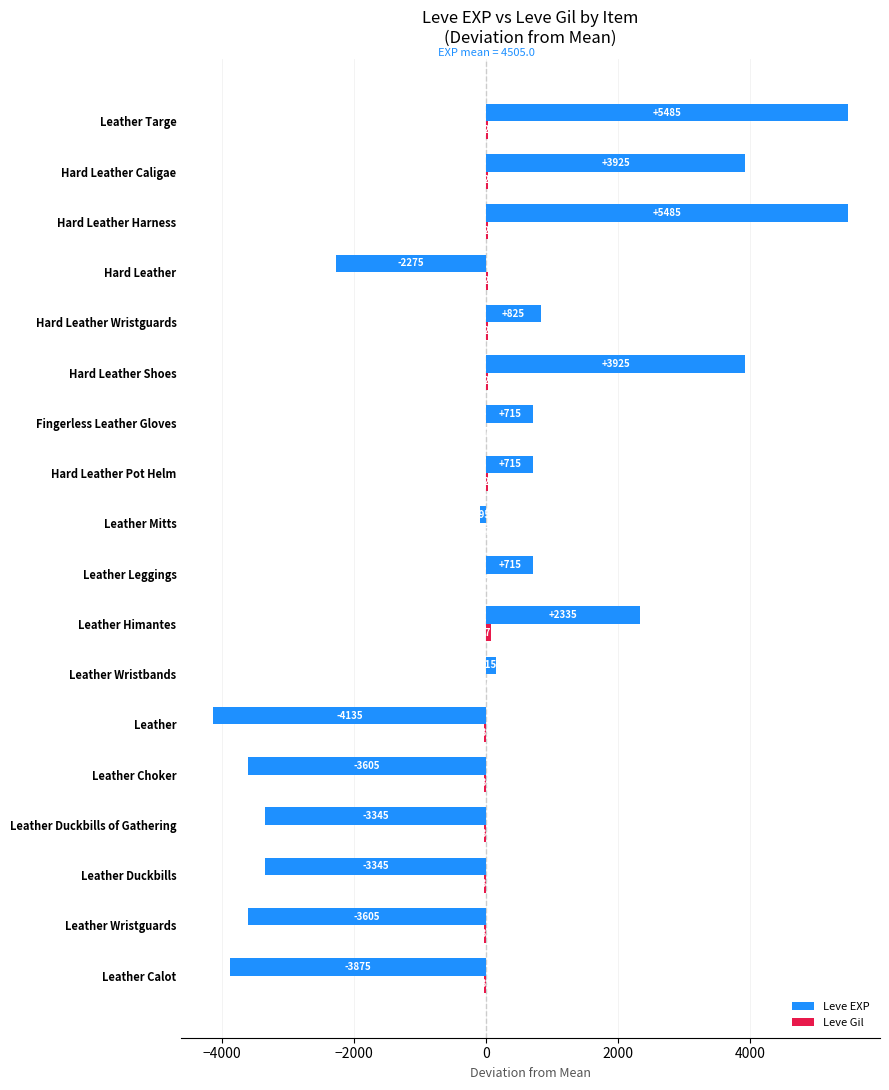

Between Leather Calot and Hard Leather Harness, which series saw the biggest shift?

Leve EXP